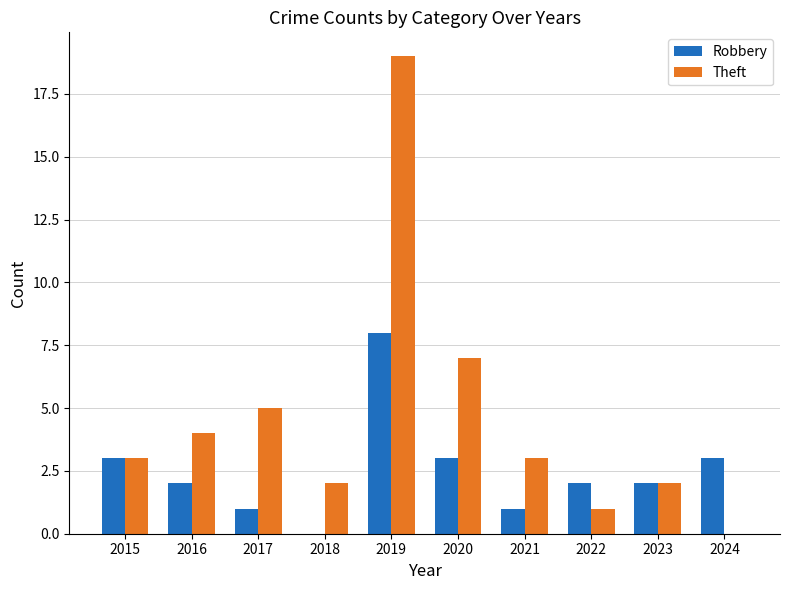

What are all the series names shown in the legend?

Robbery, Theft